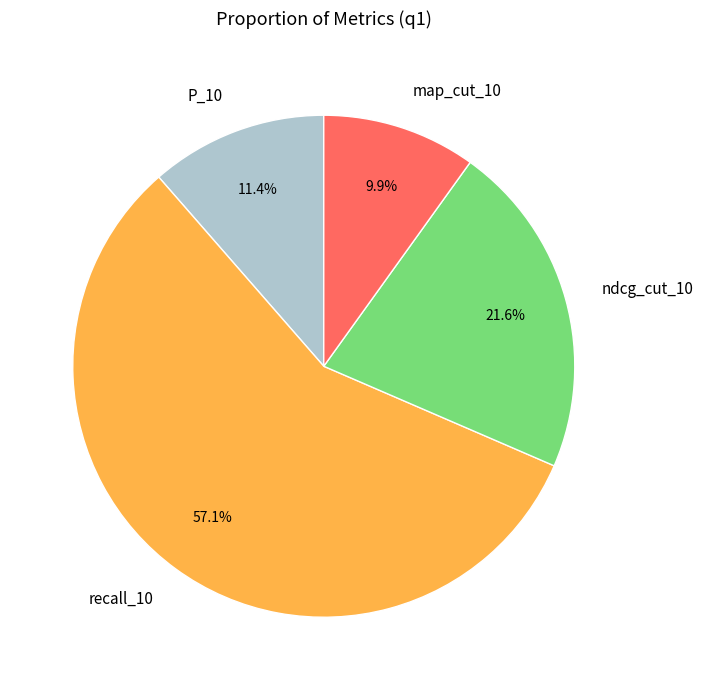

Which category accounts for the majority?

recall_10